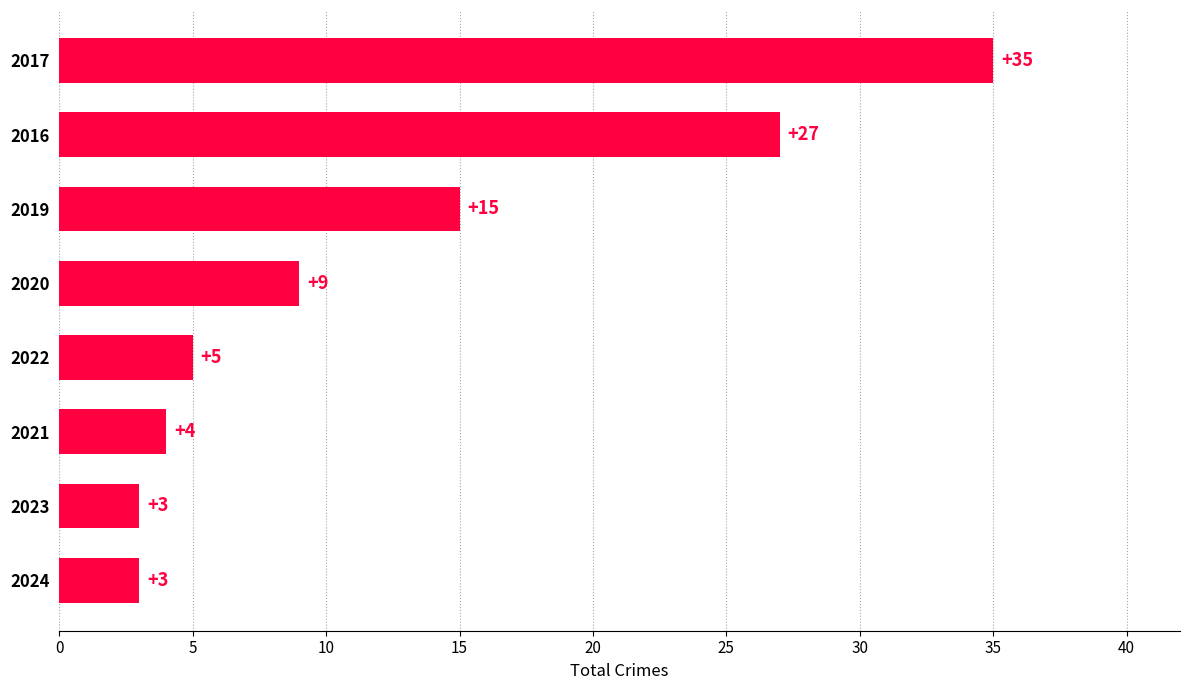

Are the bars grouped side by side (vs. stacked)?

No